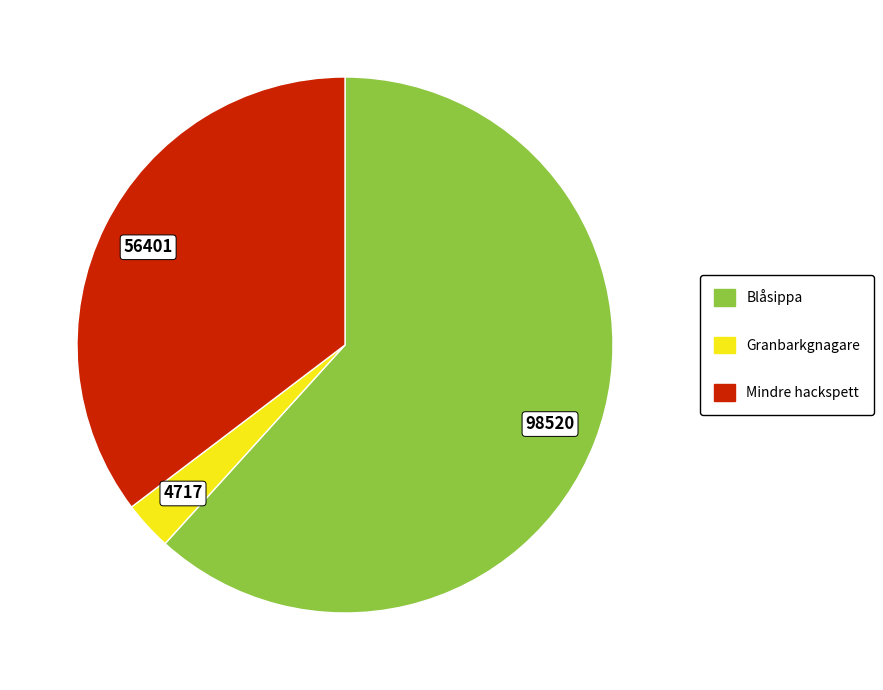

Does any single category account for the majority?

Yes